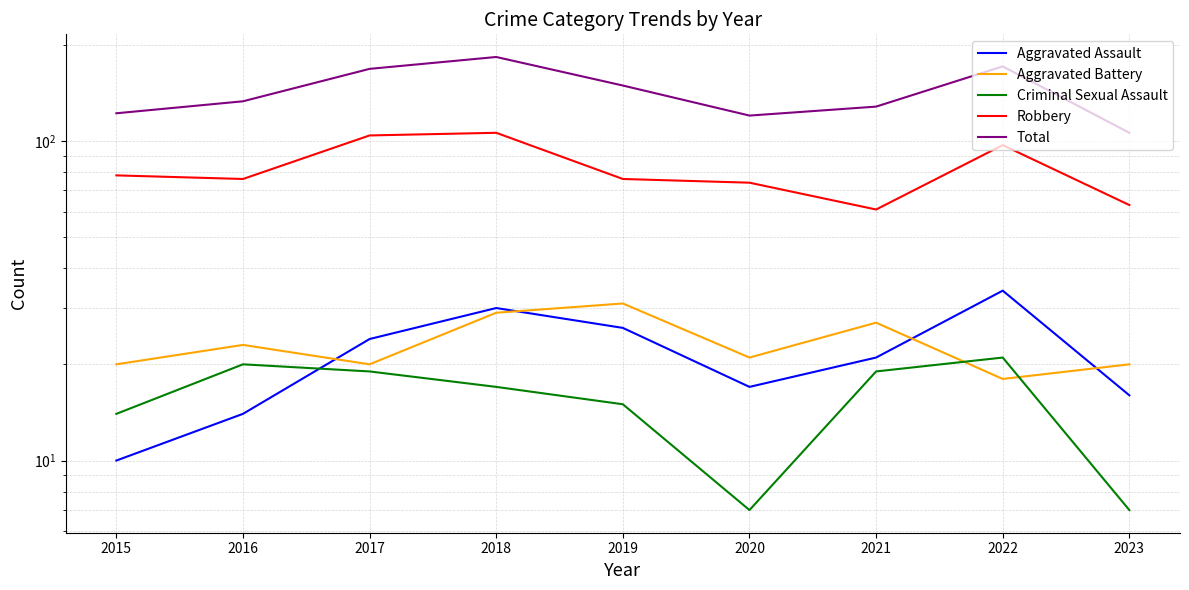

At which label does Robbery reach its peak?

2017